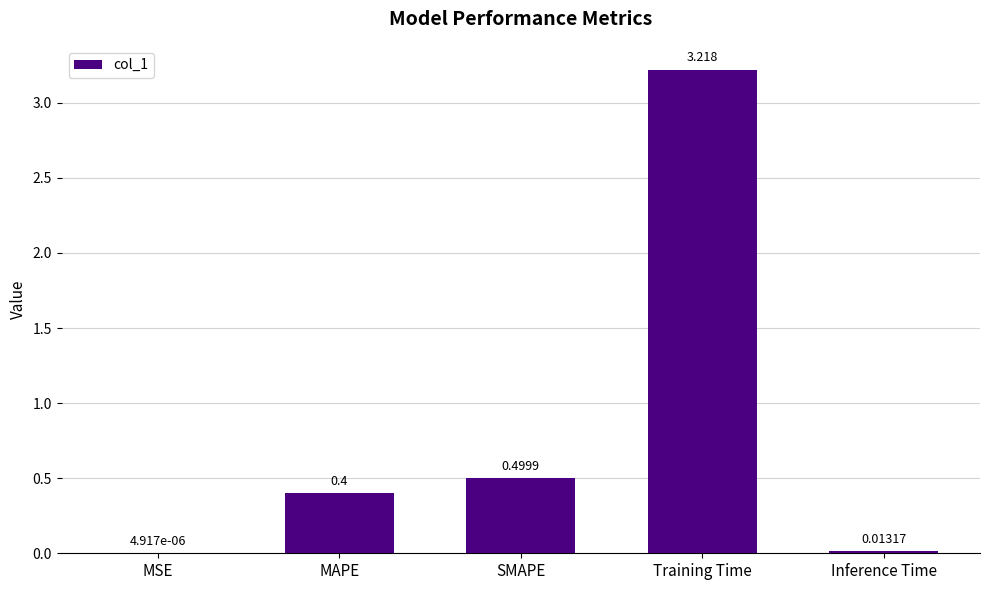

Are the bars horizontal?

No